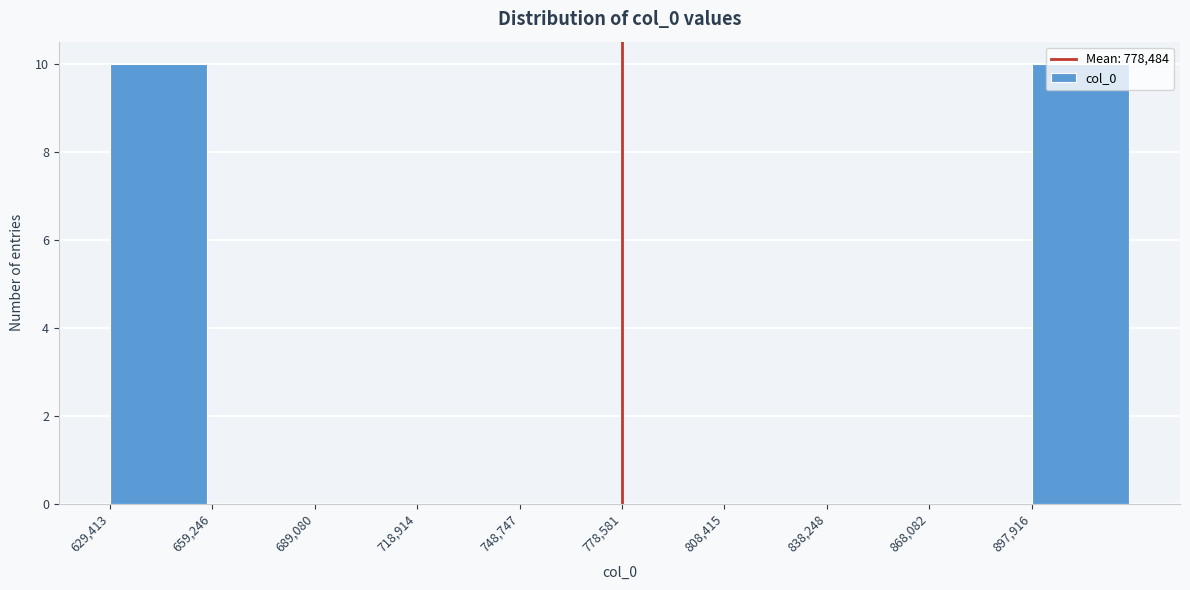

Reading left to right, list every bar in this chart as the range it spans on the x-axis followed by its height. Neither the bar edges nor the heights are printed on the chart, so give them approximately, as read against the axes.

630000 to 660000: 10
660000 to 690000: 0
690000 to 720000: 0
720000 to 750000: 0
750000 to 780000: 0
780000 to 810000: 0
810000 to 840000: 0
840000 to 870000: 0
870000 to 900000: 0
900000 to 930000: 10